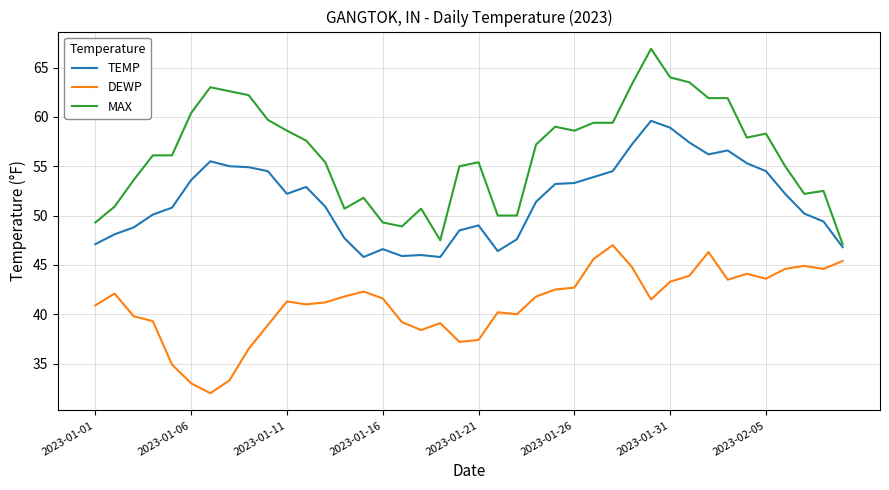

Rank the series by their maximum value, from lowest to highest.

DEWP, TEMP, MAX